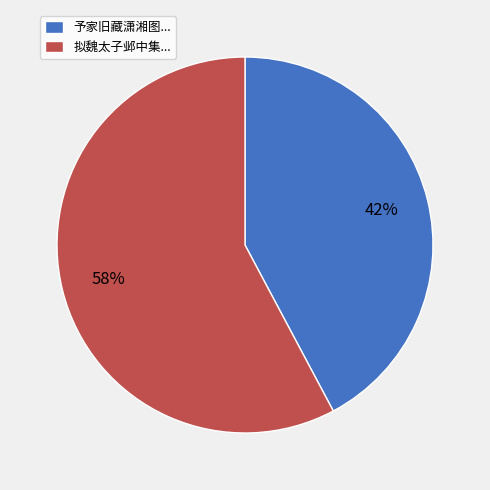

How many slices are in this pie chart?

2